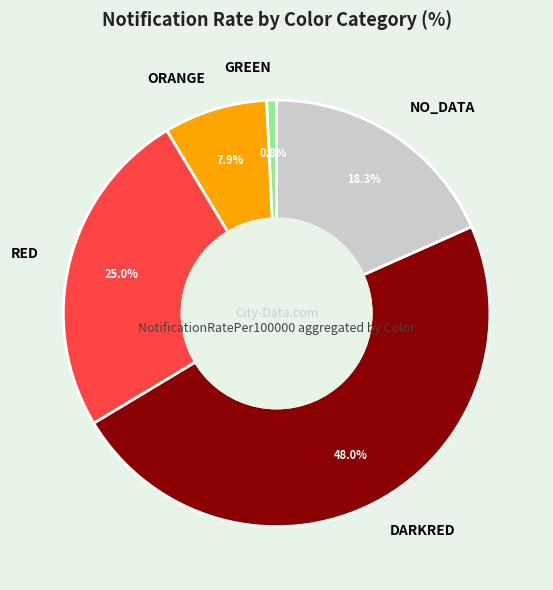

What is the ratio of the value at ORANGE to the value at RED?

0.3